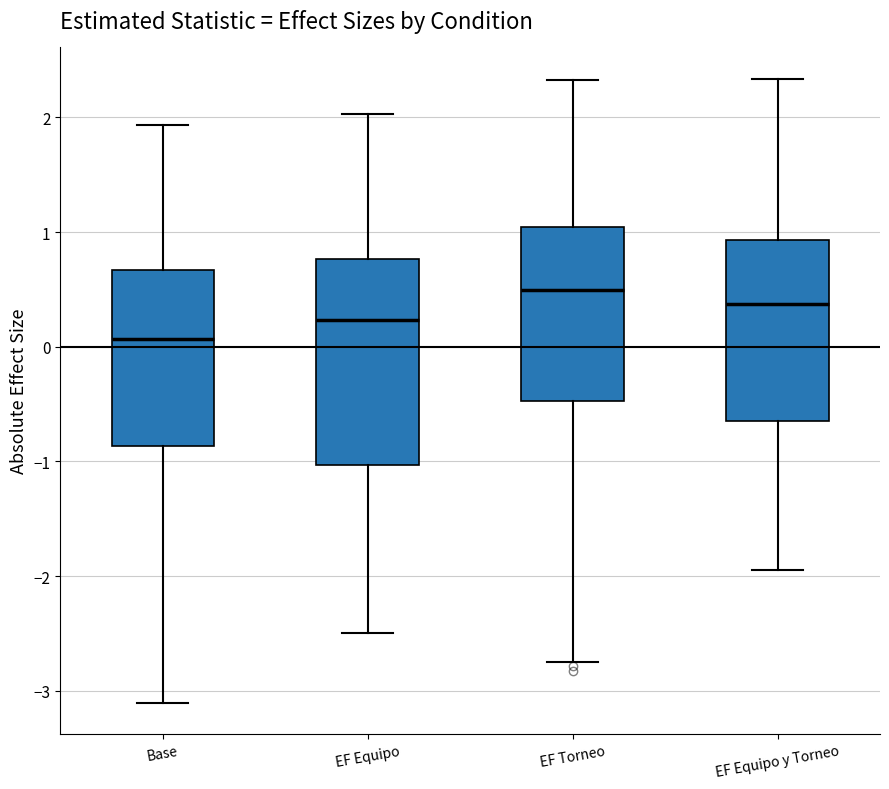

Reading left to right, read every box against the y-axis: the position of its median line, the range the box covers, and the ends of its whiskers. The values are not printed on the chart, so give them approximately, as read against the axis.

Base: median 0.1, box -0.9 to 0.7, whiskers -3.1 to 1.9
EF Equipo: median 0.2, box -1.0 to 0.8, whiskers -2.5 to 2.0
EF Torneo: median 0.5, box -0.5 to 1.0, whiskers -2.8 to 2.3
EF Equipo y Torneo: median 0.4, box -0.7 to 0.9, whiskers -1.9 to 2.3